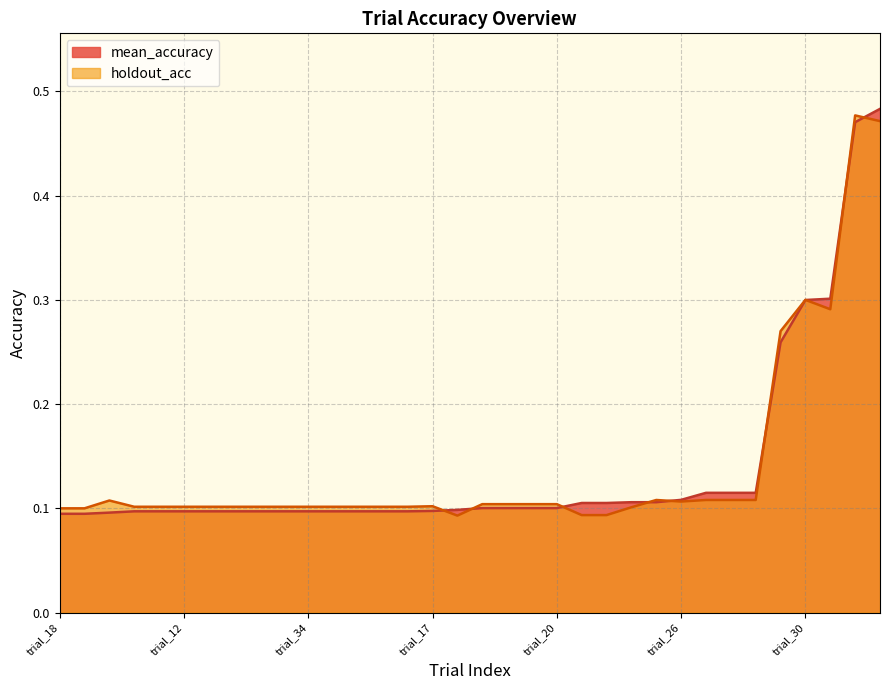

The holdout_acc series shows 0.1 at trial_24. True or false?

False